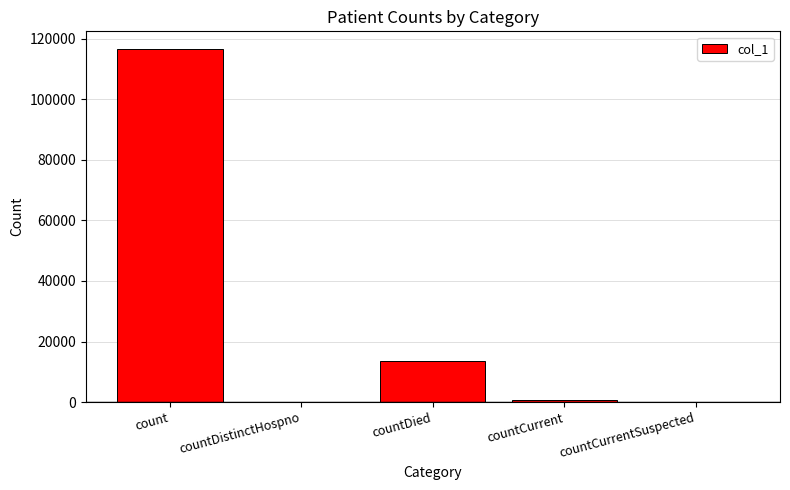

Between countCurrent and countDied, which is larger?

countDied